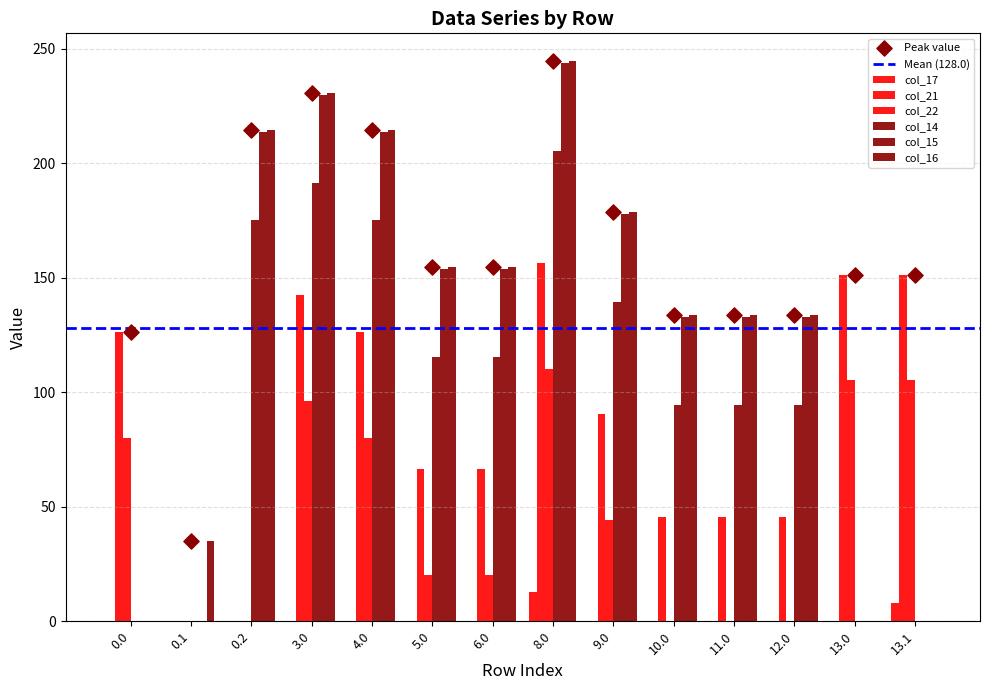

Which series has the widest spread of Y values?

col_16